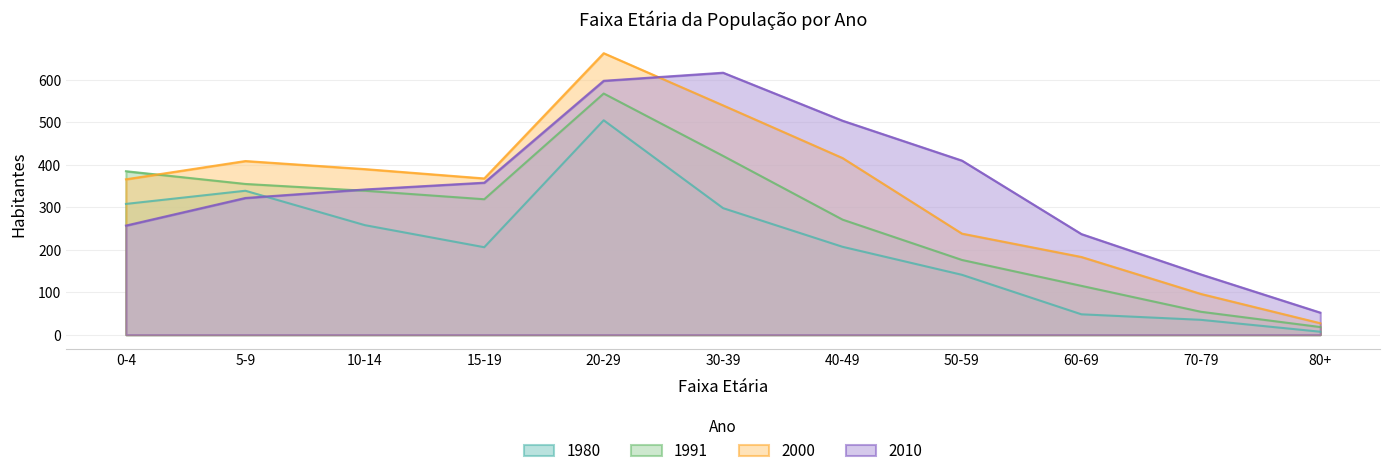

Reading left to right, what are all the values shown in this chart?

1980: 0-4=308	5-9=339	10-14=258	15-19=206	20-29=505	30-39=298	40-49=207	50-59=141	60-69=48	70-79=35	80+=7
1991: 0-4=385	5-9=355	10-14=339	15-19=319	20-29=568	30-39=421	40-49=271	50-59=176	60-69=115	70-79=54	80+=18
2000: 0-4=366	5-9=409	10-14=390	15-19=368	20-29=663	30-39=540	40-49=416	50-59=238	60-69=183	70-79=96	80+=27
2010: 0-4=257	5-9=322	10-14=342	15-19=358	20-29=598	30-39=617	40-49=504	50-59=410	60-69=237	70-79=142	80+=52